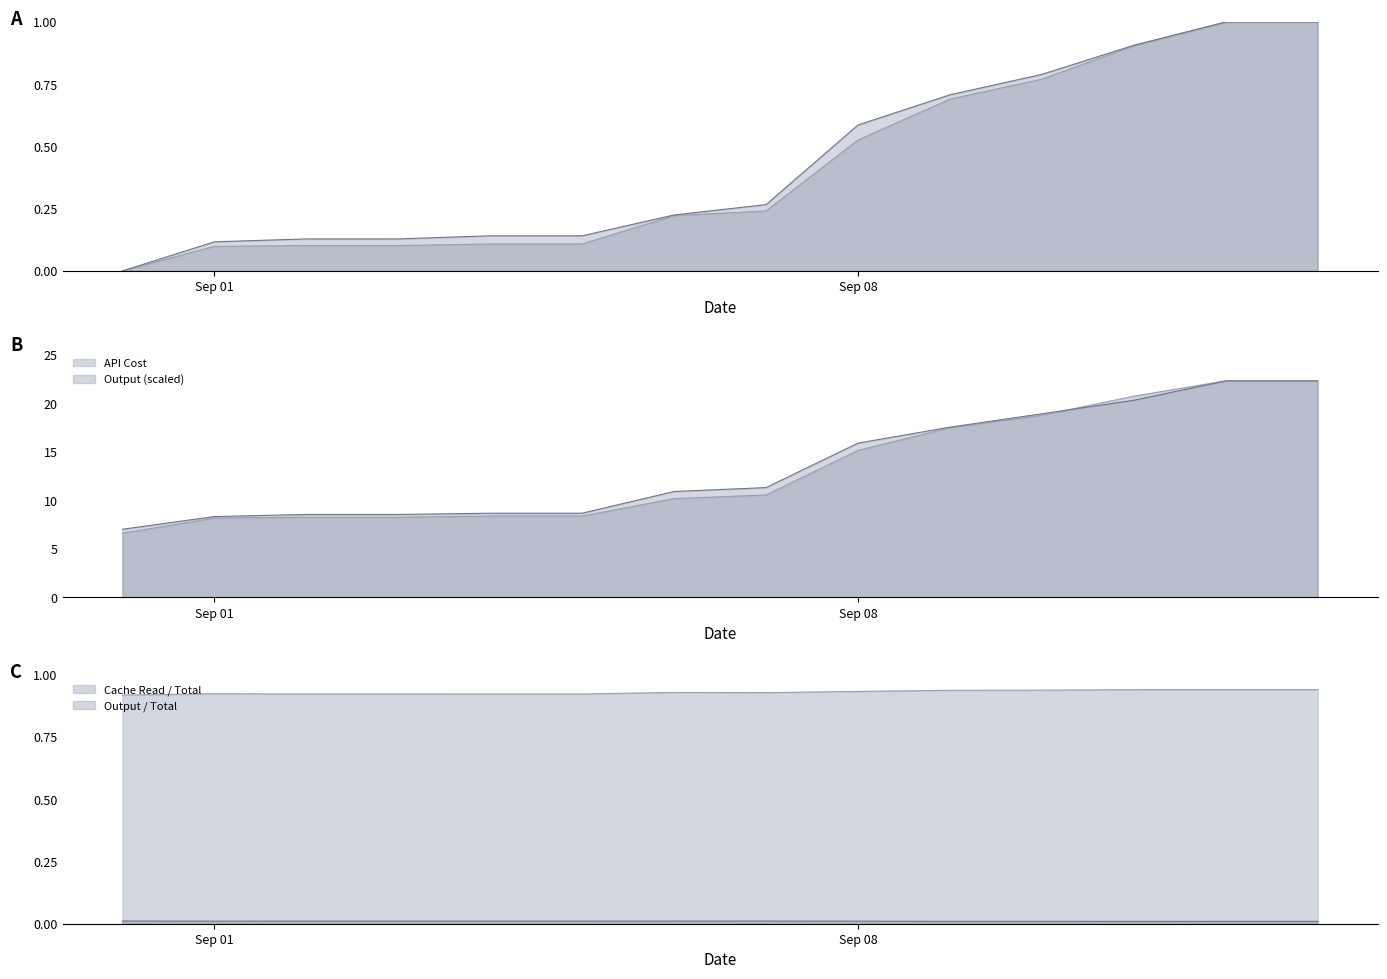

Which series has the largest range (max minus min)?

API Cost